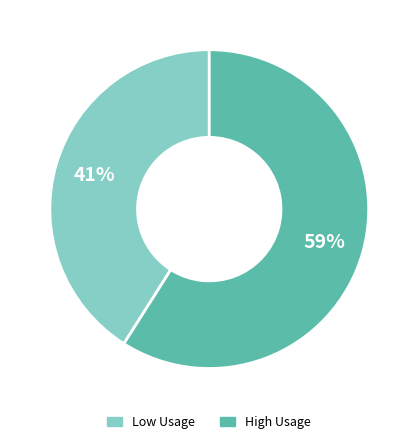

To the nearest percent, what is the average slice percentage?

50%